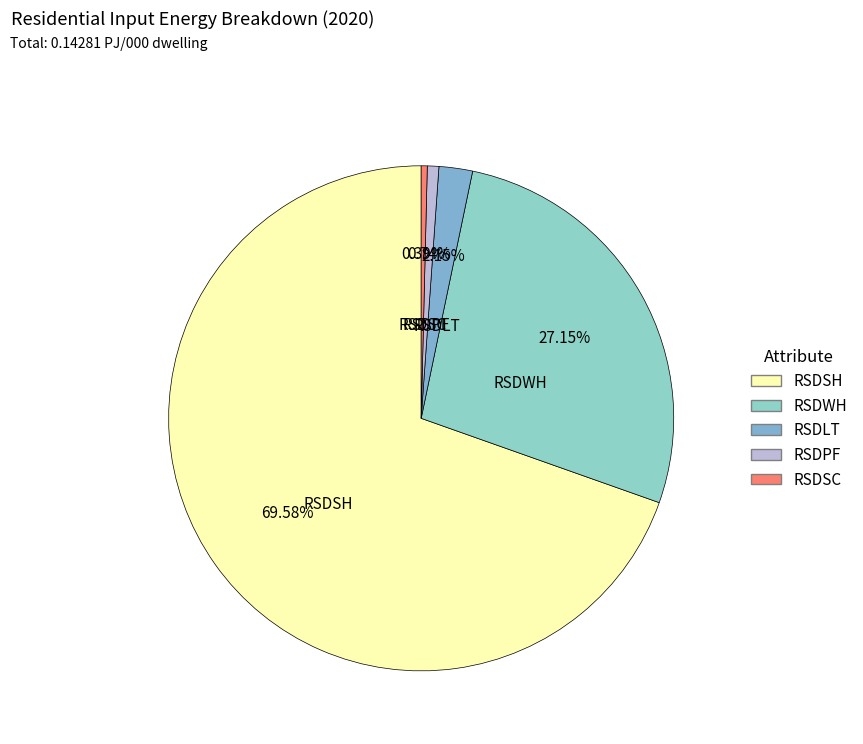

Combined, do RSDLT and RSDWH account for over 50%?

No